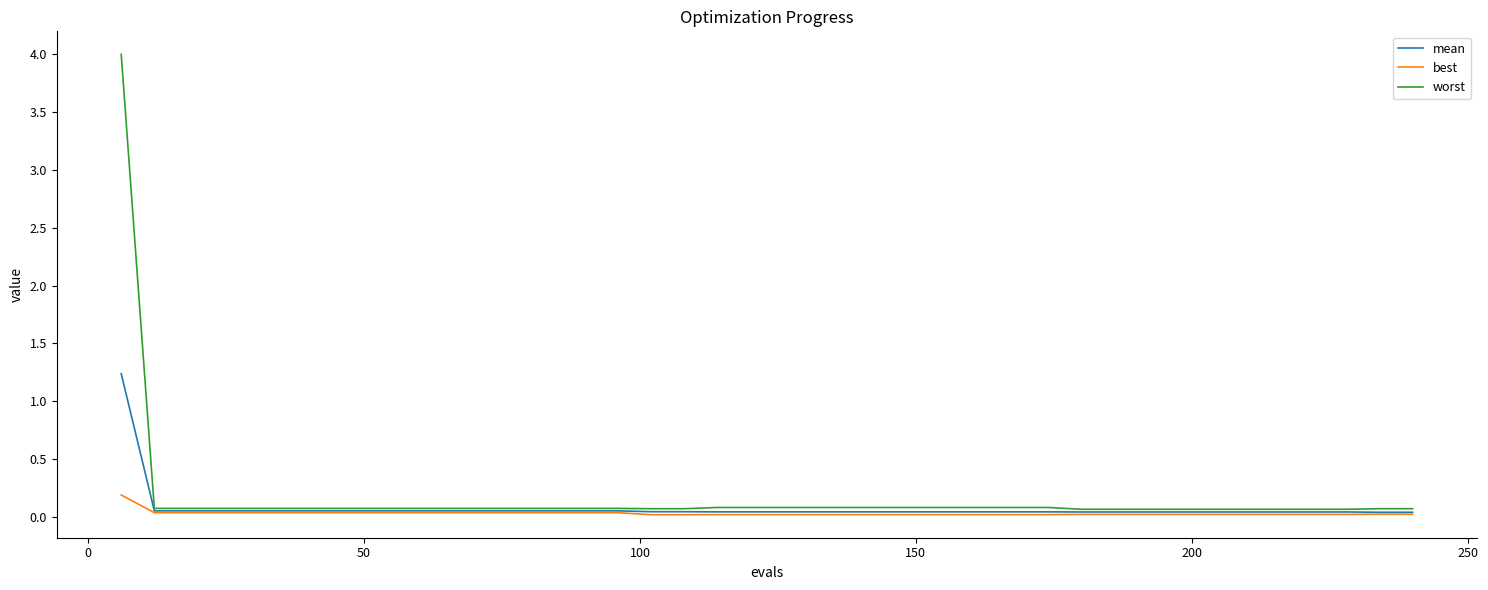

What is the maximum value shown in the chart?

4.0